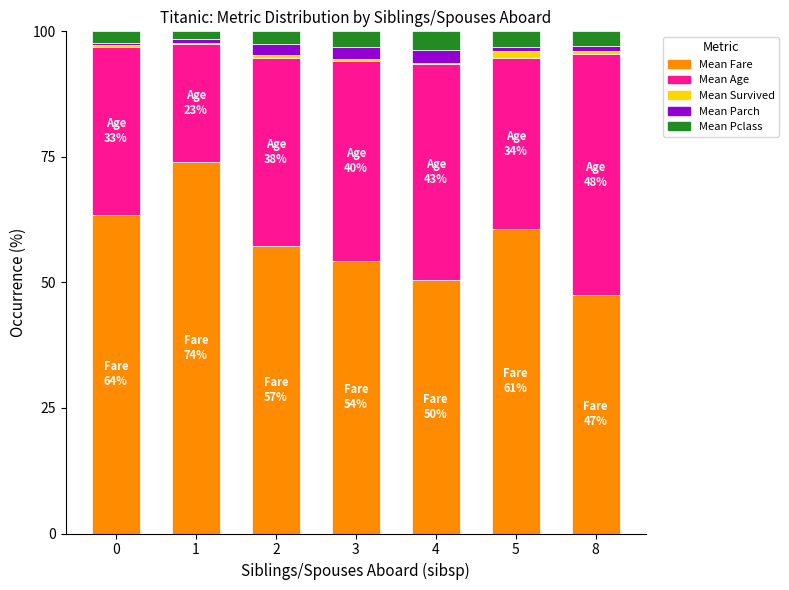

Which series has the largest total across all categories?

Mean Fare